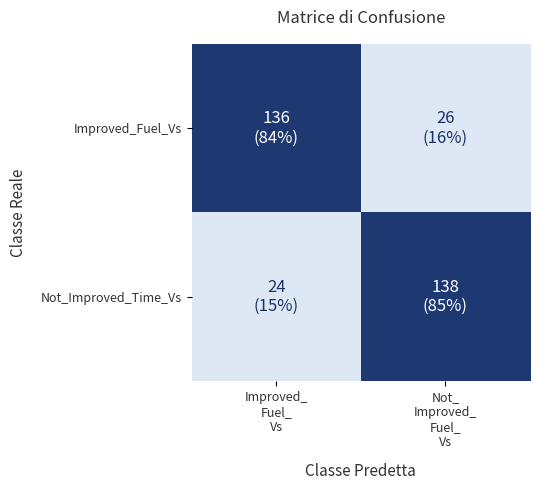

How many distinct data groups are displayed?

2